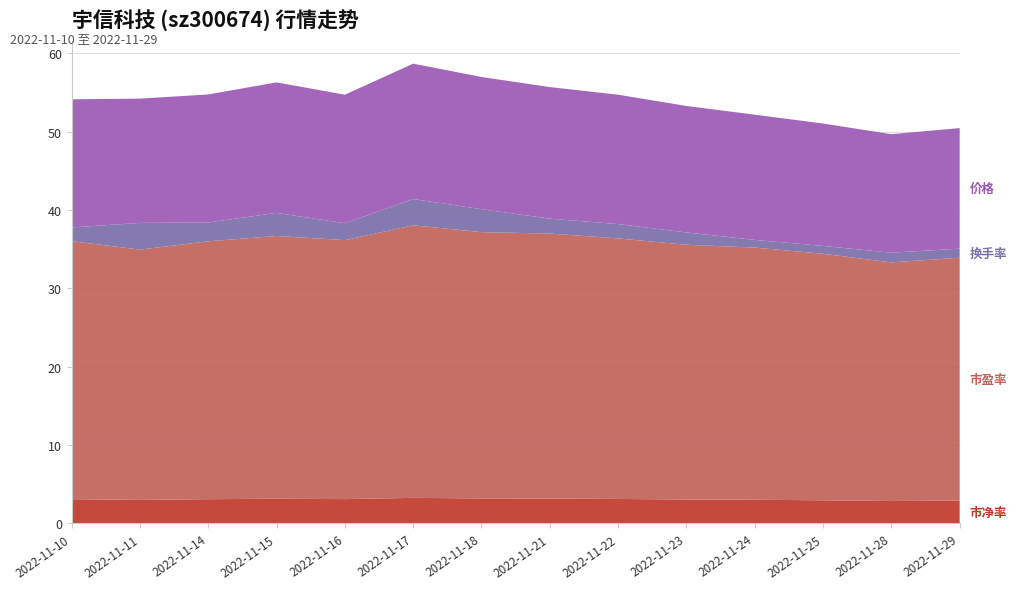

Reading left to right, list all the values displayed in this chart.

市净率: 2022-11-10=3.1	2022-11-11=3.0	2022-11-14=3.1	2022-11-15=3.2	2022-11-16=3.1	2022-11-17=3.3	2022-11-18=3.2	2022-11-21=3.2	2022-11-22=3.1	2022-11-23=3.1	2022-11-24=3.0	2022-11-25=3.0	2022-11-28=2.9	2022-11-29=2.9
市盈率: 2022-11-10=32.9	2022-11-11=31.9	2022-11-14=32.9	2022-11-15=33.5	2022-11-16=33.0	2022-11-17=34.8	2022-11-18=34.0	2022-11-21=33.8	2022-11-22=33.2	2022-11-23=32.5	2022-11-24=32.2	2022-11-25=31.5	2022-11-28=30.4	2022-11-29=31.0
换手率: 2022-11-10=1.8	2022-11-11=3.4	2022-11-14=2.4	2022-11-15=3.0	2022-11-16=2.1	2022-11-17=3.4	2022-11-18=2.9	2022-11-21=1.9	2022-11-22=1.8	2022-11-23=1.6	2022-11-24=1.0	2022-11-25=1.0	2022-11-28=1.2	2022-11-29=1.1
价格: 2022-11-10=16.4	2022-11-11=15.9	2022-11-14=16.3	2022-11-15=16.6	2022-11-16=16.4	2022-11-17=17.3	2022-11-18=16.9	2022-11-21=16.8	2022-11-22=16.5	2022-11-23=16.1	2022-11-24=16.0	2022-11-25=15.6	2022-11-28=15.1	2022-11-29=15.4